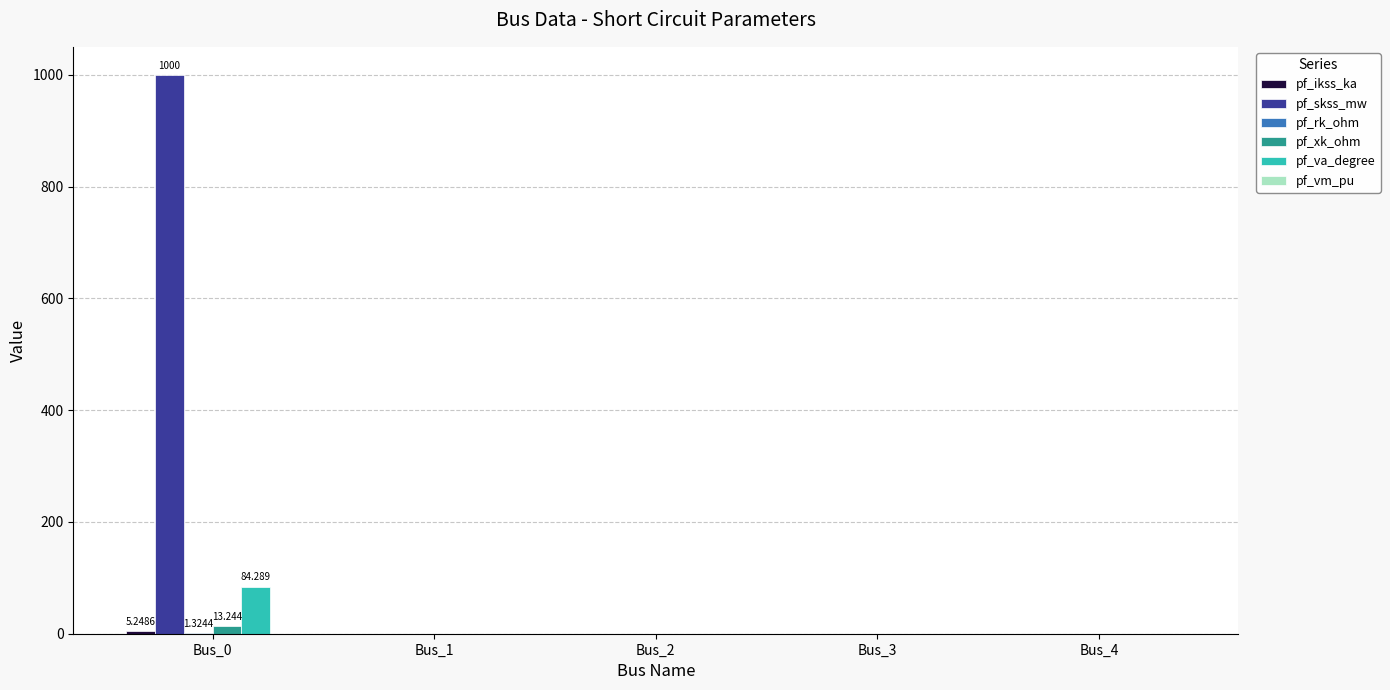

The value of pf_ikss_ka at Bus_4 is -2.9. True or false?

False